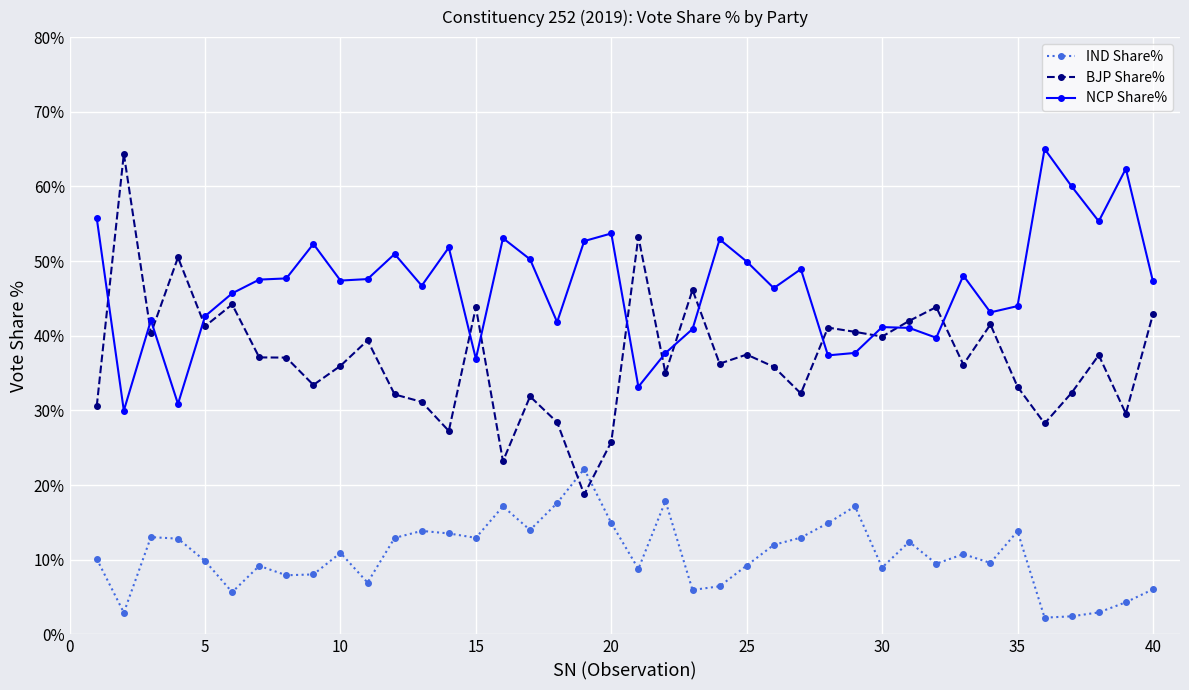

Rank the series by their average value, from lowest to highest.

IND Share%, BJP Share%, NCP Share%